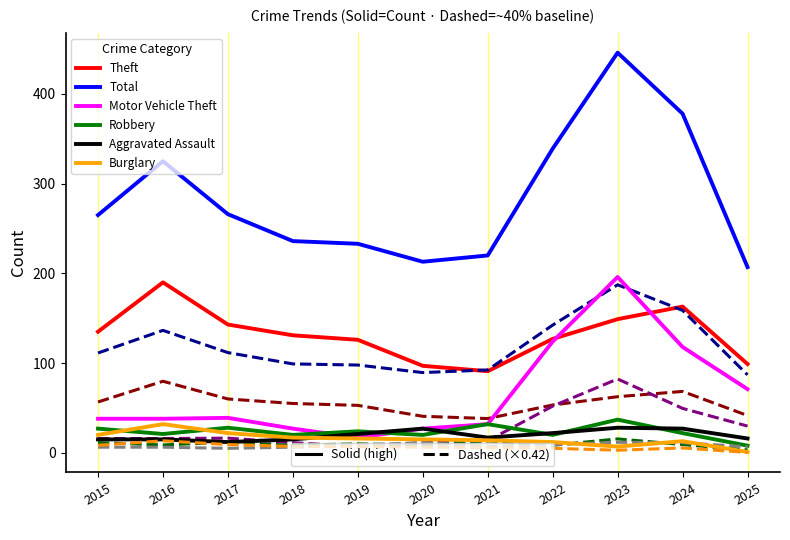

What is the greatest value displayed?

446.0